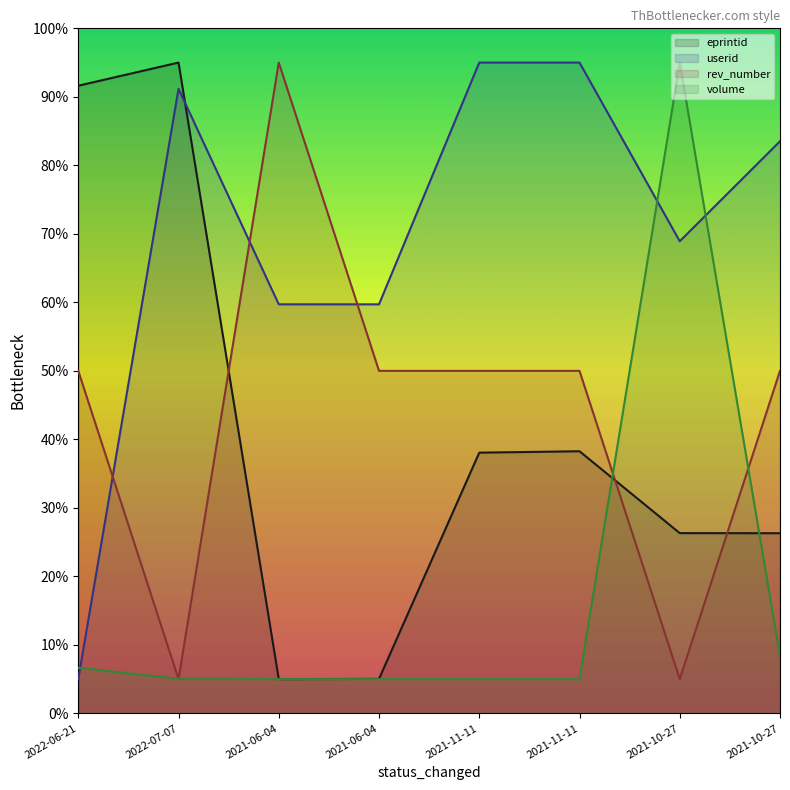

What is the label of the 1st point from the right?

2021-10-27